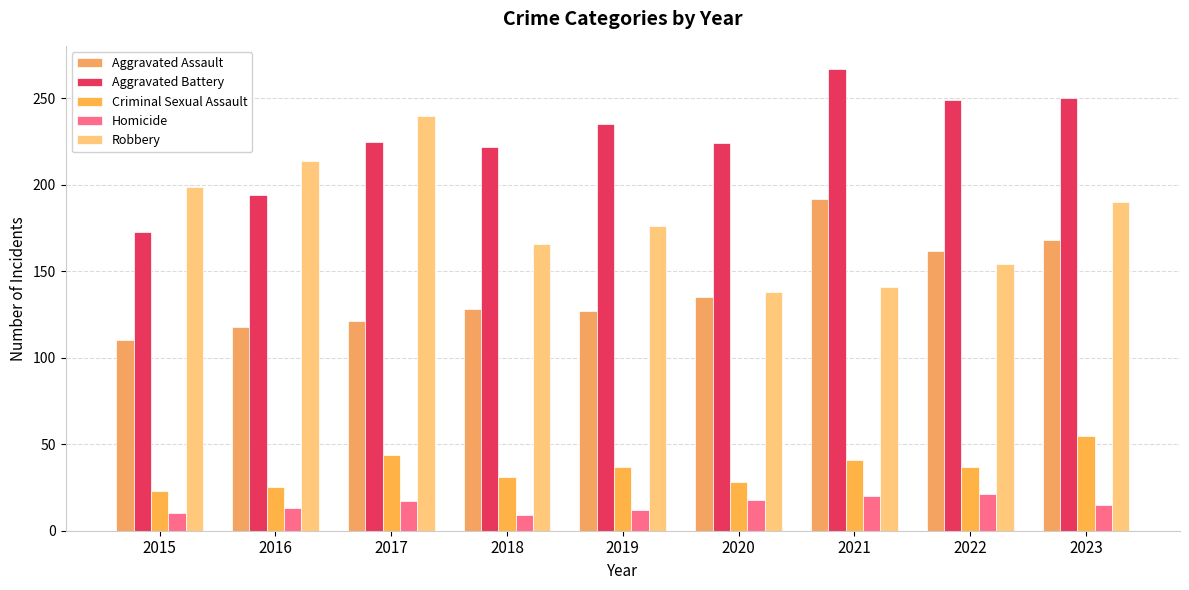

Which series has the largest total across all categories?

Aggravated Battery